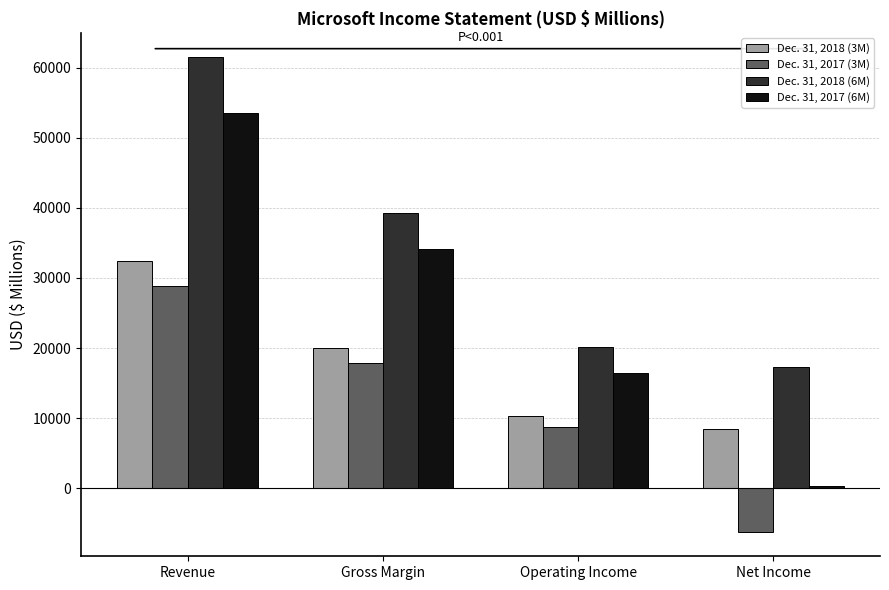

Reading left to right, what are all the values shown in this chart?

Dec. 31, 2018 (3M): Revenue=32471	Gross Margin=20048	Operating Income=10258	Net Income=8420
Dec. 31, 2017 (3M): Revenue=28918	Gross Margin=17854	Operating Income=8679	Net Income=-6302
Dec. 31, 2018 (6M): Revenue=61555	Gross Margin=39227	Operating Income=20213	Net Income=17244
Dec. 31, 2017 (6M): Revenue=53456	Gross Margin=34114	Operating Income=16387	Net Income=274